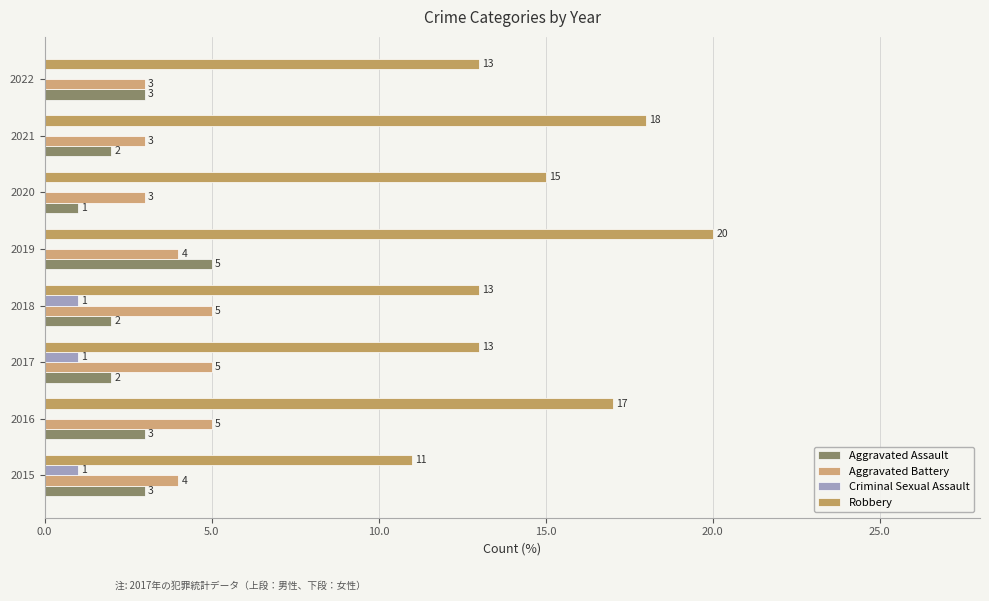

How many distinct data groups are displayed?

4